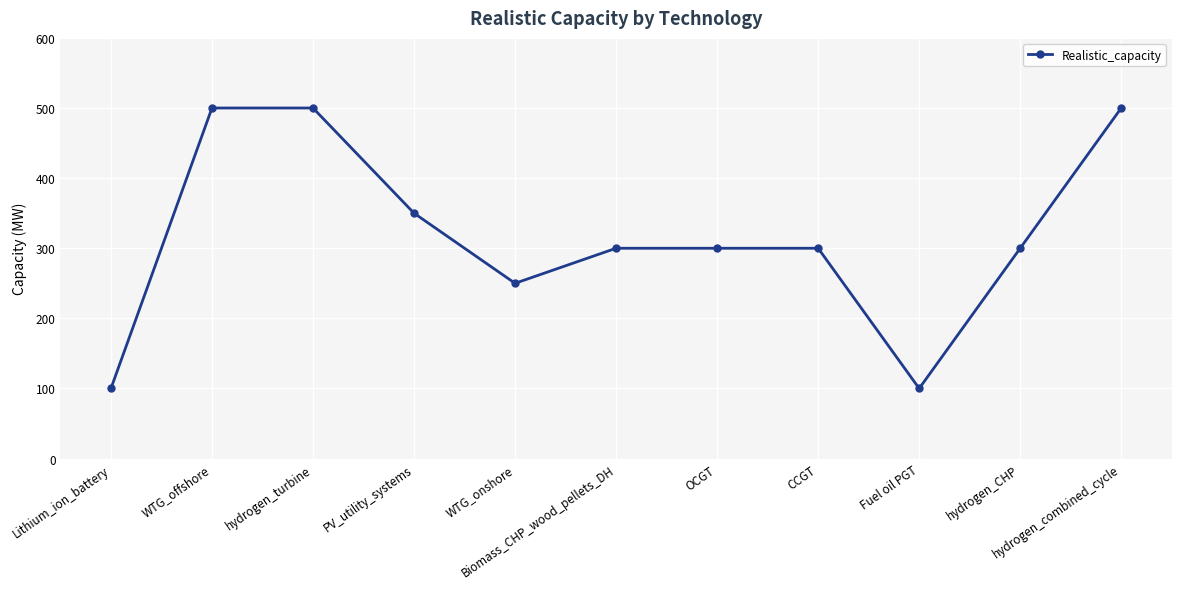

What is the label of the 1st point from the left?

Lithium_ion_battery